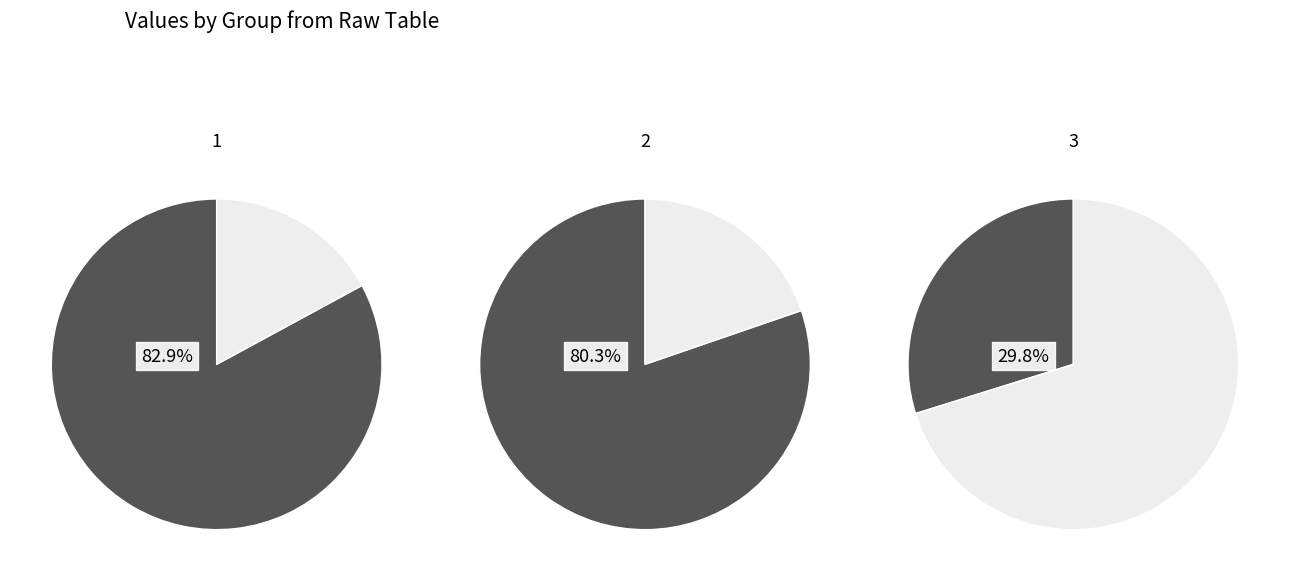

Does 4 account for over 50% of the chart?

No